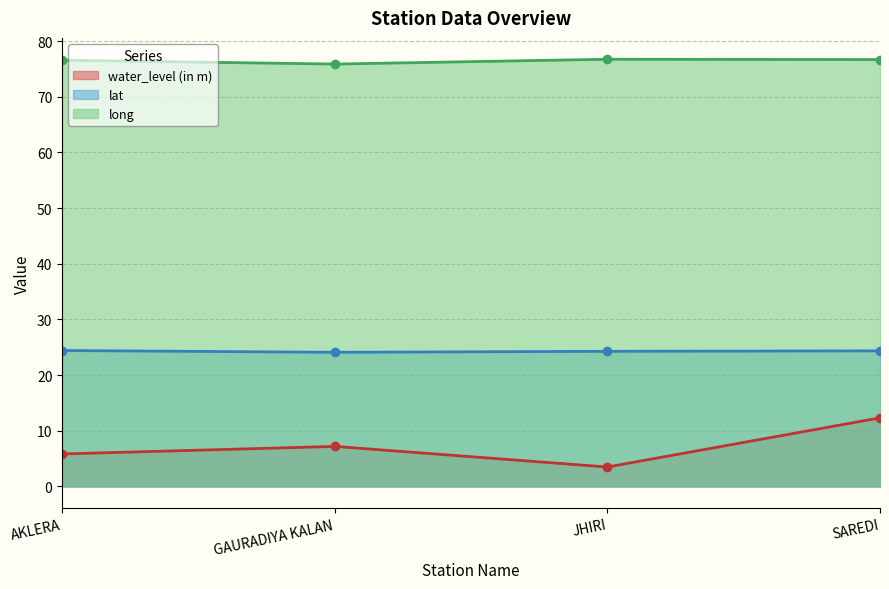

True or false: long has a value of 109.5 at JHIRI.

False